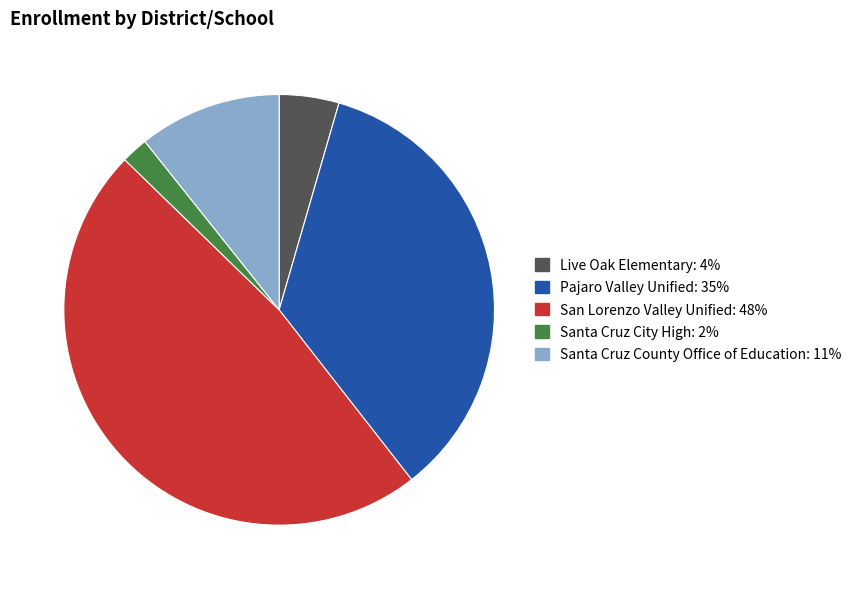

Rank the categories by value from lowest to highest.

Santa Cruz City High, Live Oak Elementary, Santa Cruz County Office of Education, Pajaro Valley Unified, San Lorenzo Valley Unified